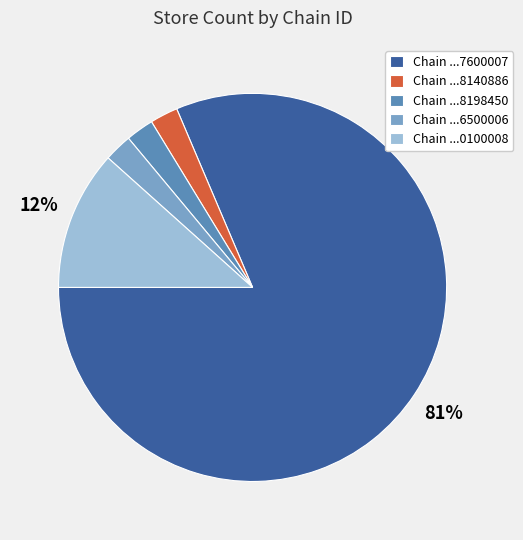

Which slice is the largest?

Chain ...7600007